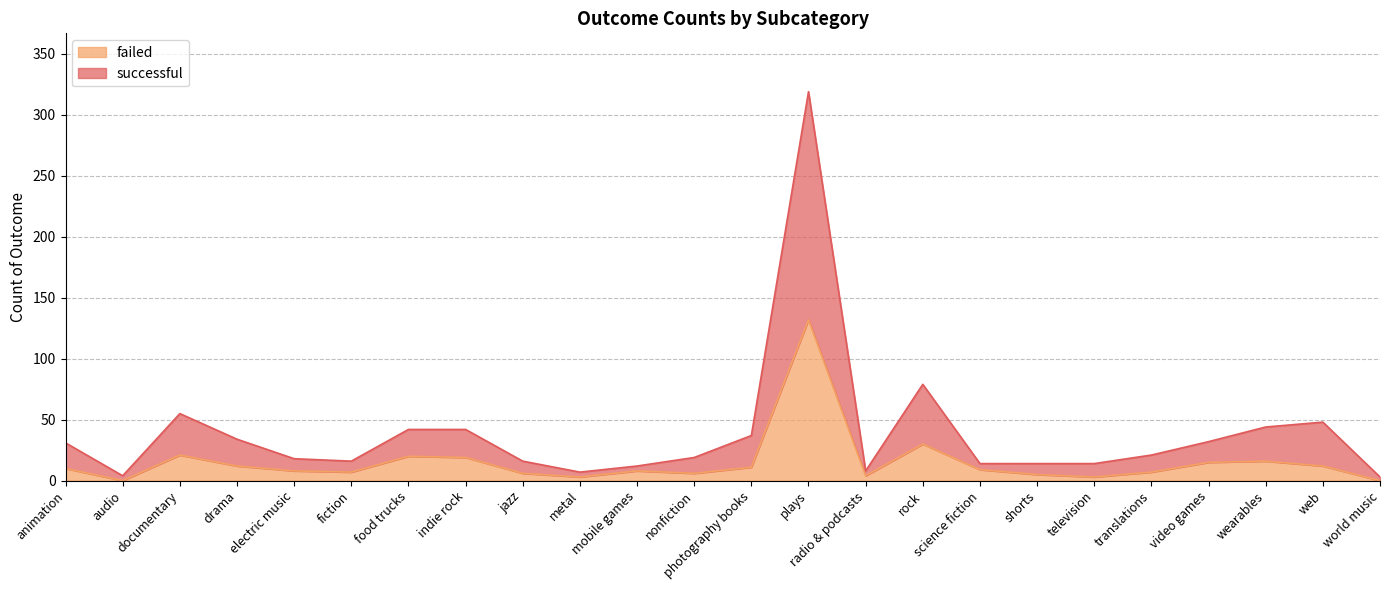

Which series has the largest total across all categories?

successful